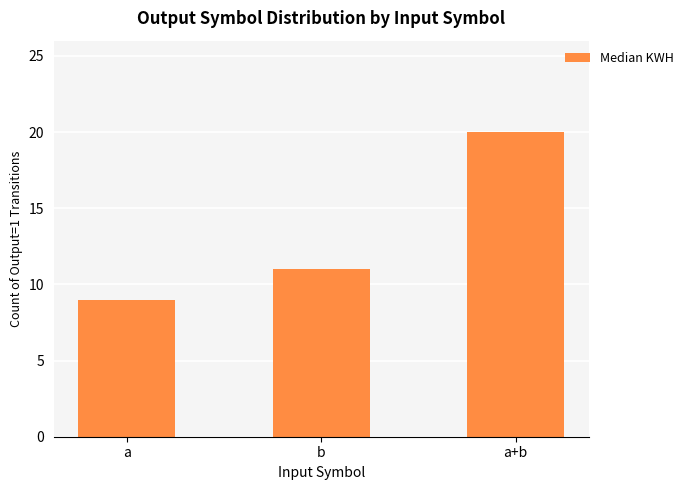

The chart shows a value of 20 at a+b. True or false?

True